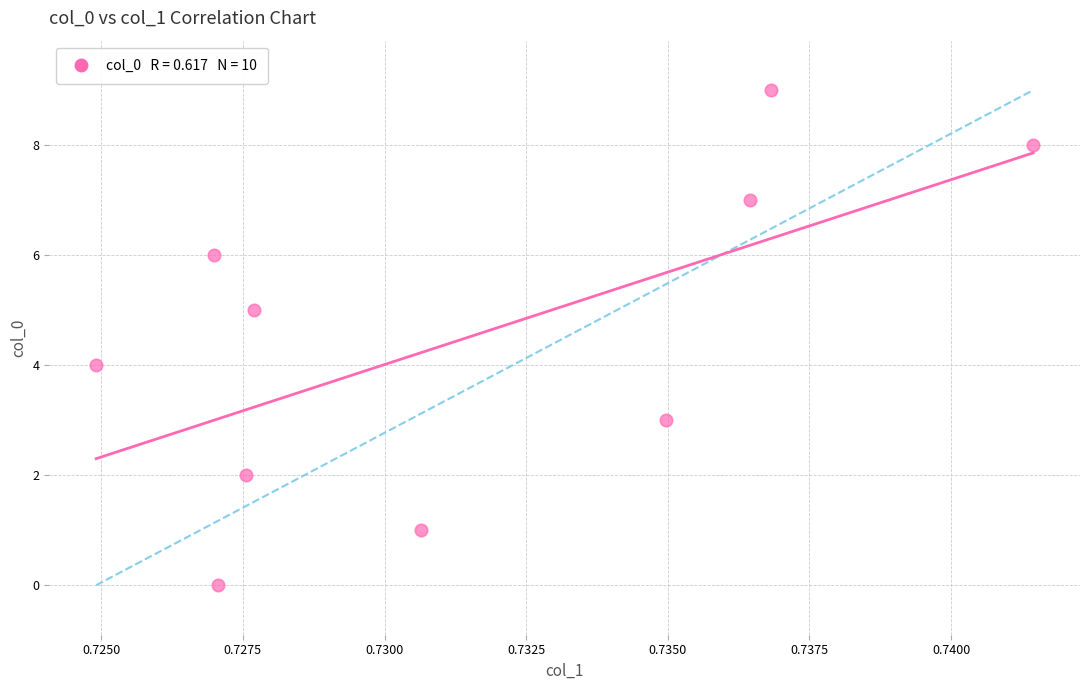

How many data points are displayed?

10